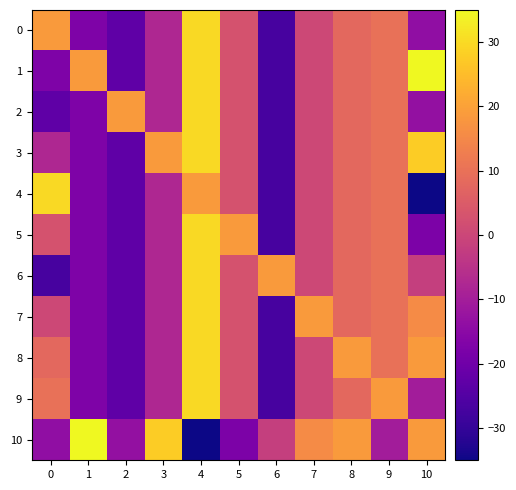

Between 7 and 9, which is larger?

9